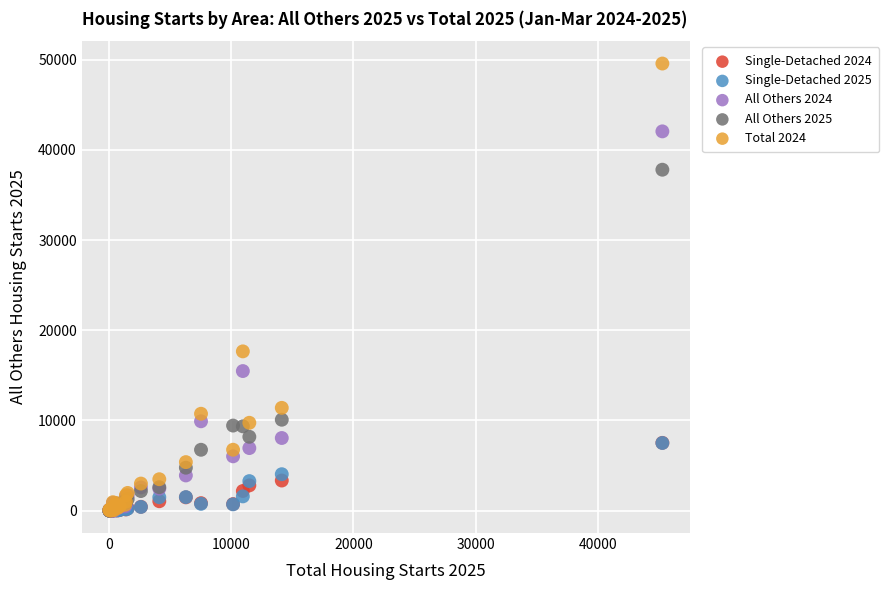

Which series has the widest spread of Y values?

Total 2024